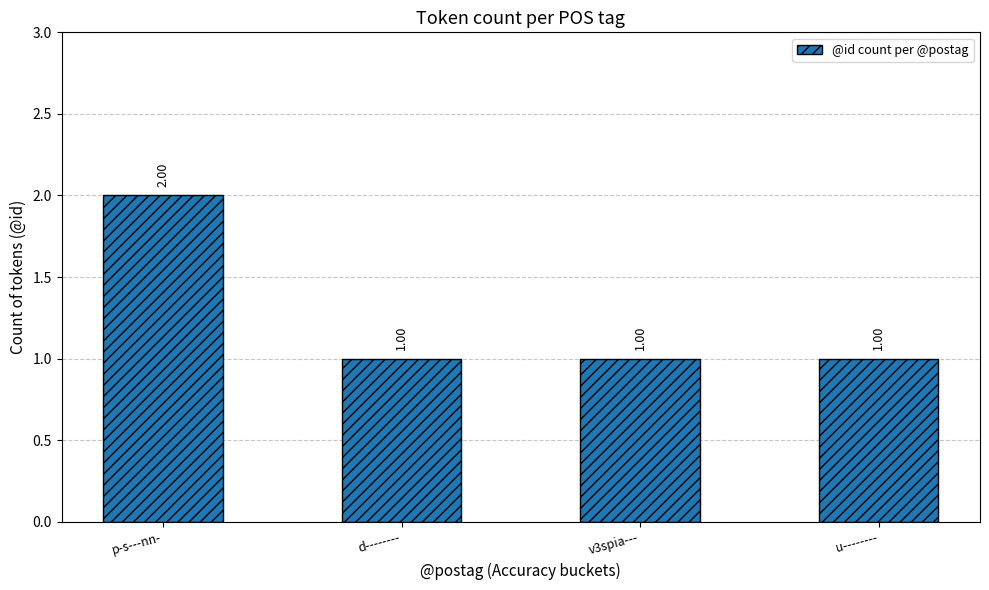

What is the sum of the values at u-------- and d--------?

2